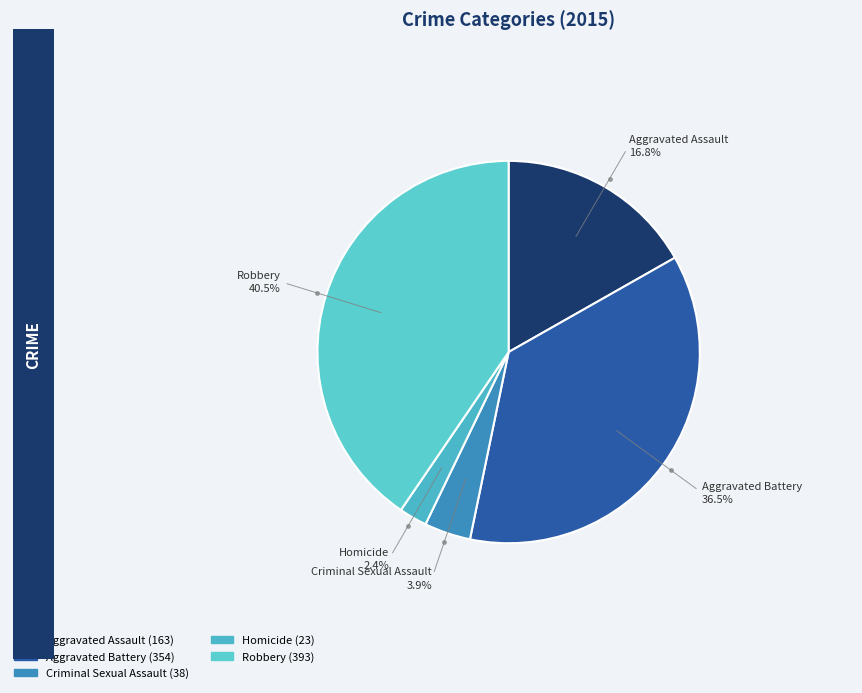

What is the change in value from Aggravated Assault to Robbery?

+230